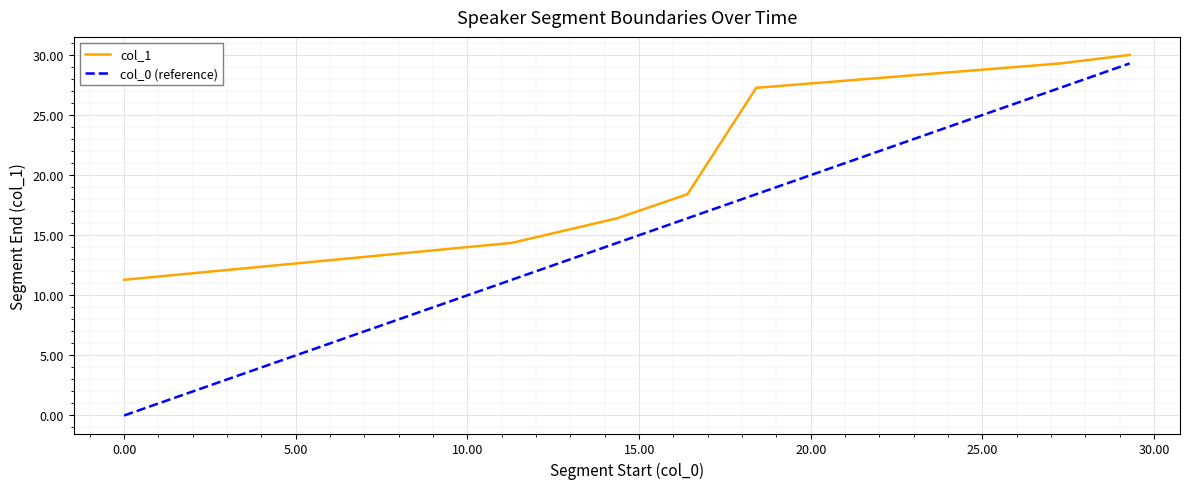

What is the greatest value displayed?

30.0